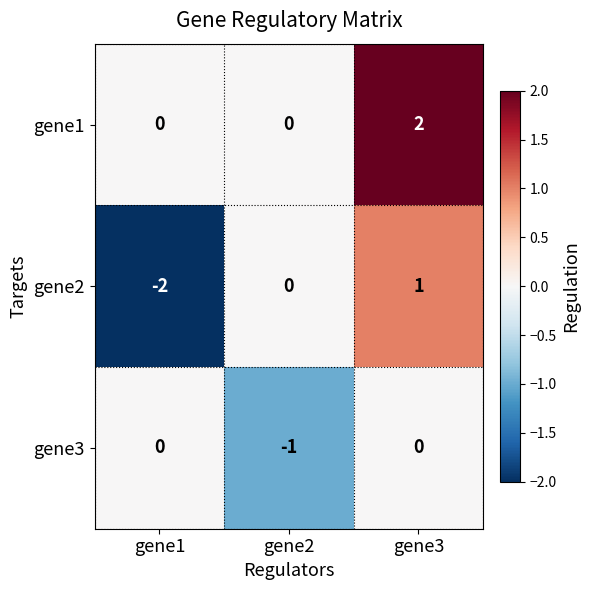

True or false: gene3 has a value of 0 at gene2.

False